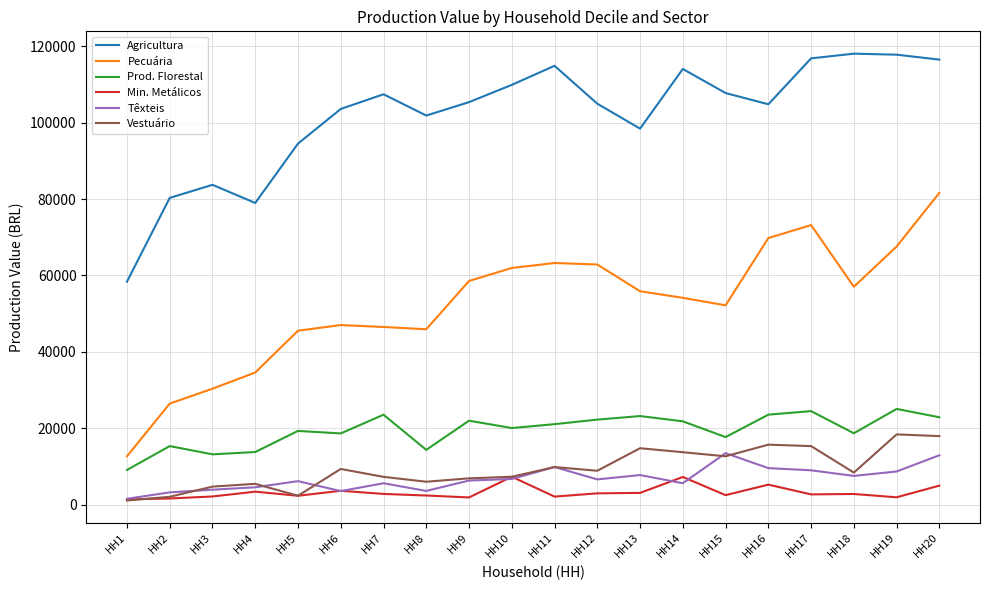

Which series has the widest spread of values?

Pecuária